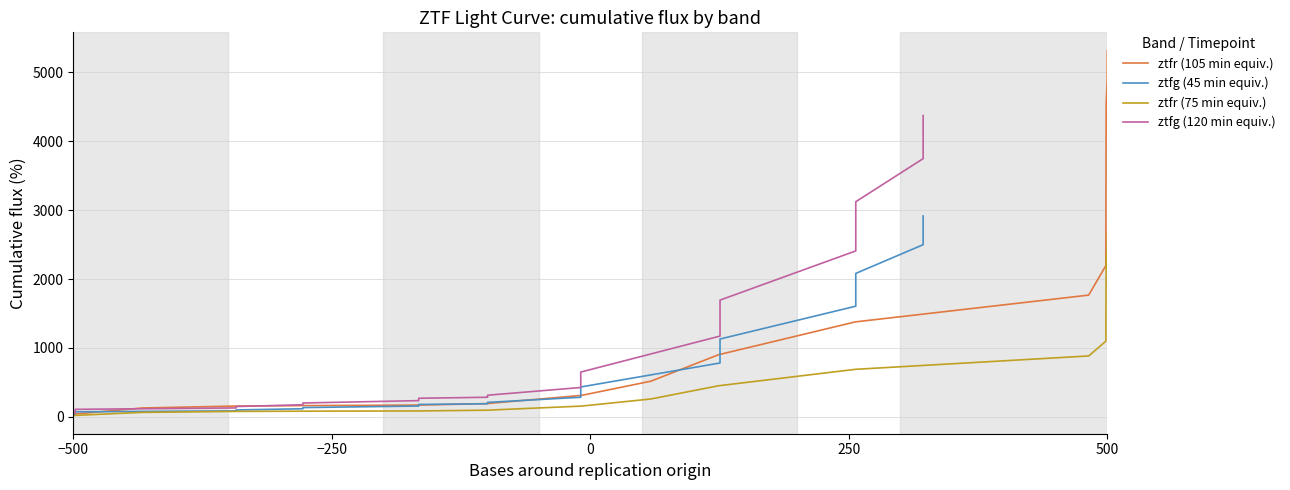

True or false: ztfr (105 min equiv.) has more than 1 points higher than both neighbors.

False